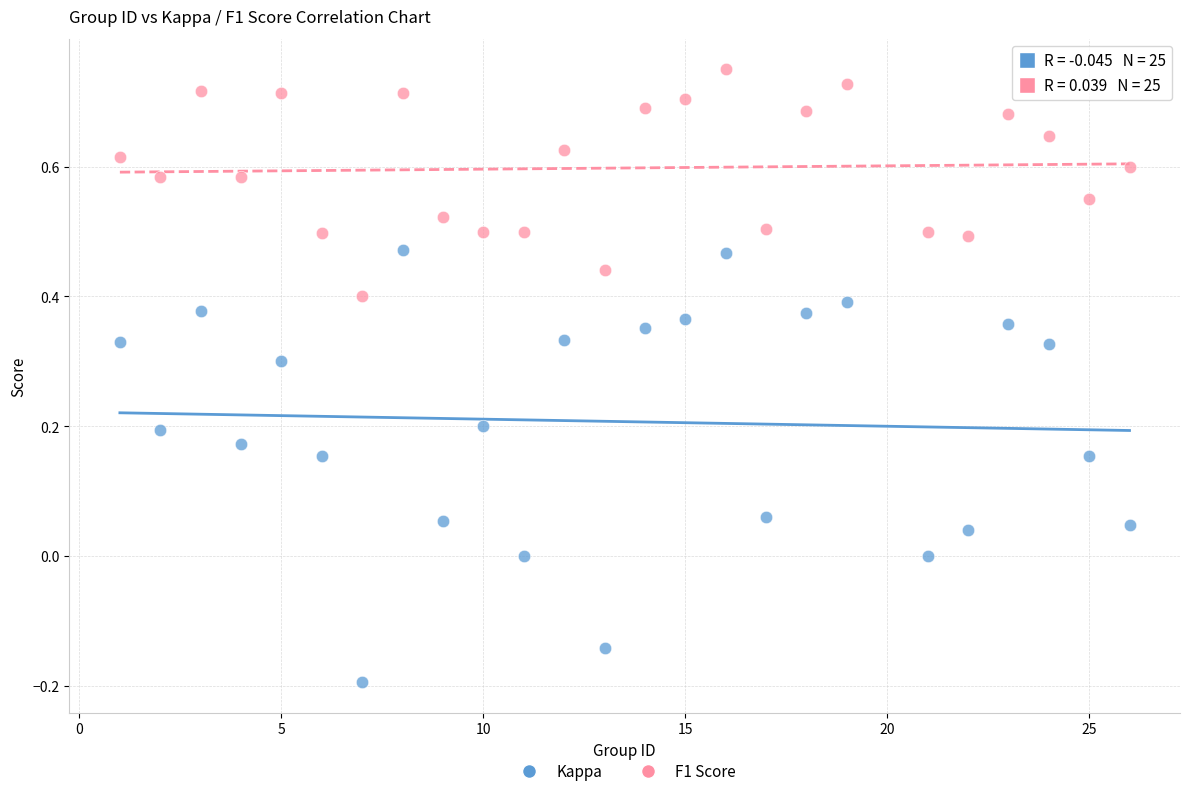

What are all the series names shown in the legend?

Kappa, F1 Score